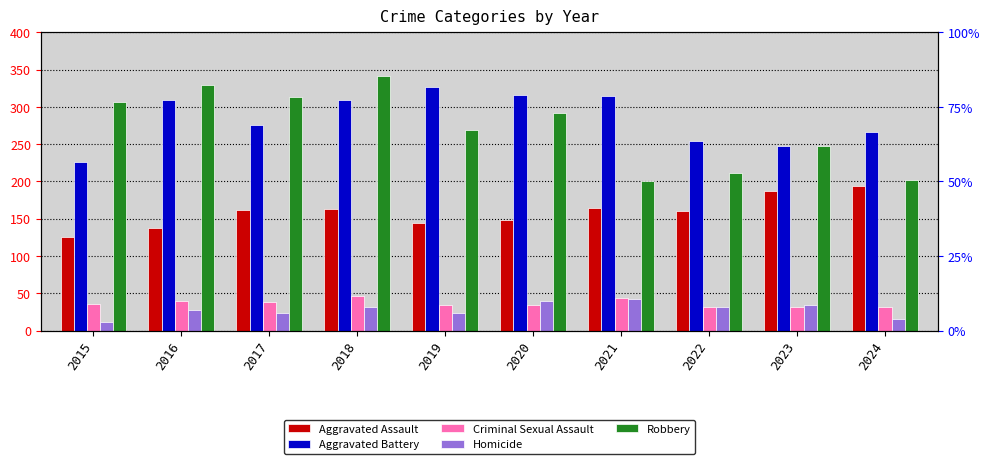

What is the maximum value for Aggravated Battery?

327